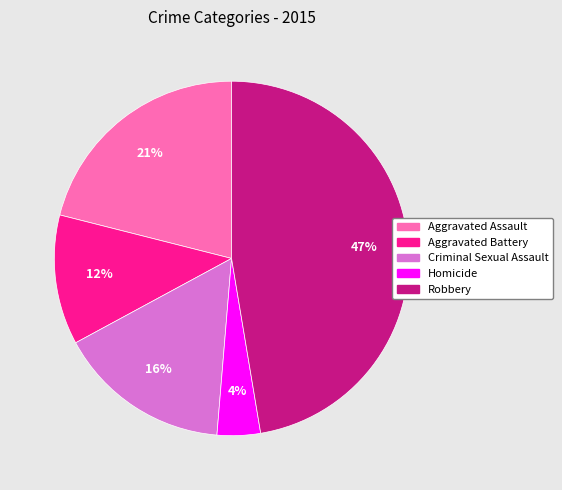

Which has a higher value, Aggravated Battery or Criminal Sexual Assault?

Criminal Sexual Assault